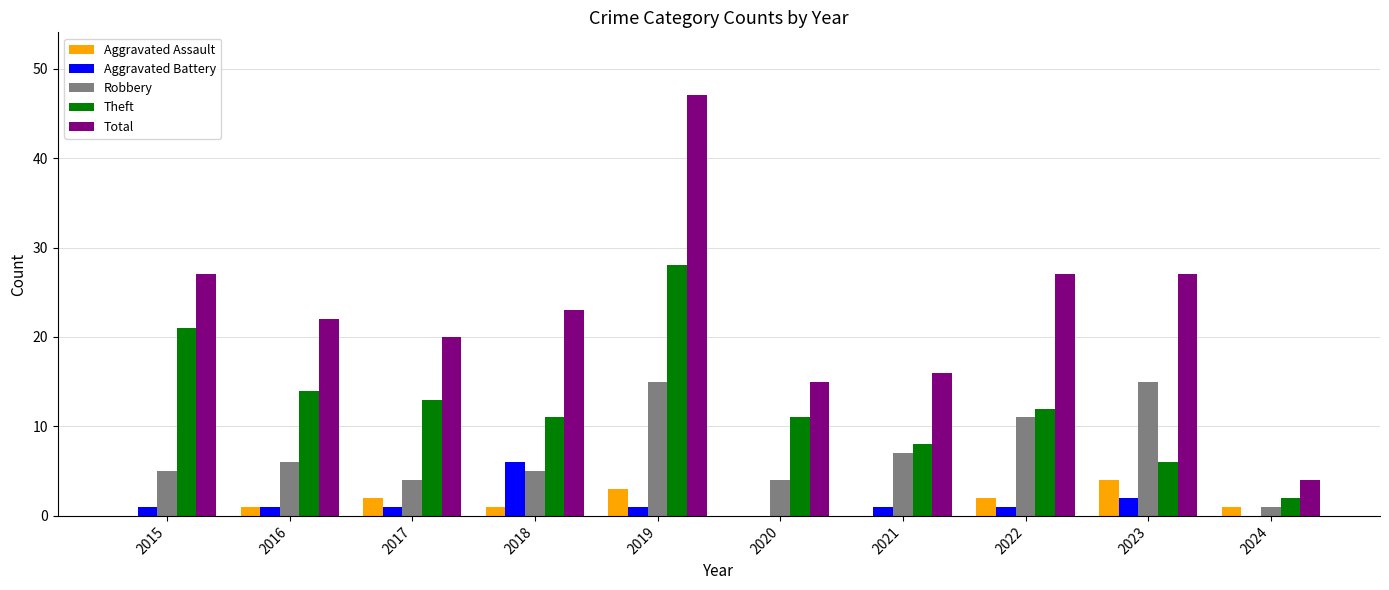

Reading left to right, transcribe all the data shown in this chart.

Aggravated Assault: 0	1	2	1	3	0	0	2	4	1
Aggravated Battery: 1	1	1	6	1	0	1	1	2	0
Robbery: 5	6	4	5	15	4	7	11	15	1
Theft: 21	14	13	11	28	11	8	12	6	2
Total: 27	22	20	23	47	15	16	27	27	4